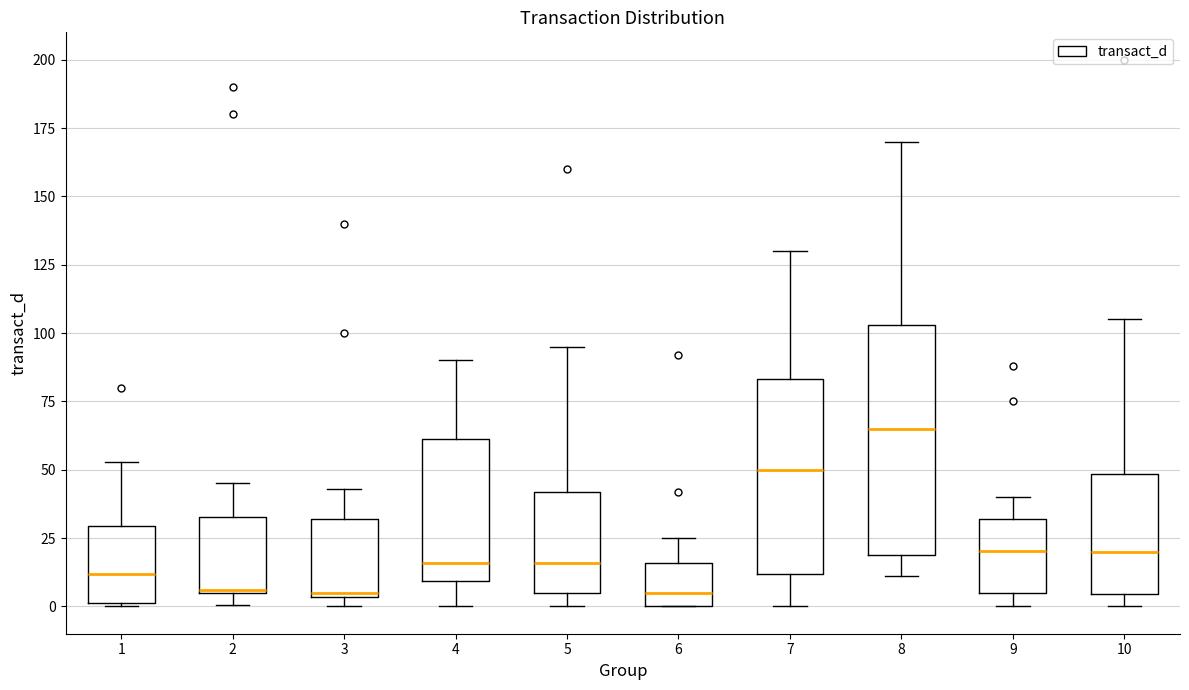

Reading left to right, transcribe this box plot: for each box, give where its median line is, the range the box spans, and where its two whiskers end, as read against the y-axis. The values are not printed on the chart, so give them approximately, as read against the axis.

1: median 10, box 0 to 30, whiskers 0 to 55
2: median 5, box 5 to 35, whiskers 0 to 45
3: median 5, box 5 to 30, whiskers 0 to 45
4: median 15, box 10 to 60, whiskers 0 to 90
5: median 15, box 5 to 40, whiskers 0 to 95
6: median 5, box 0 to 15, whiskers 0 to 25
7: median 50, box 10 to 85, whiskers 0 to 130
8: median 65, box 20 to 105, whiskers 10 to 170
9: median 20, box 5 to 30, whiskers 0 to 40
10: median 20, box 5 to 50, whiskers 0 to 105